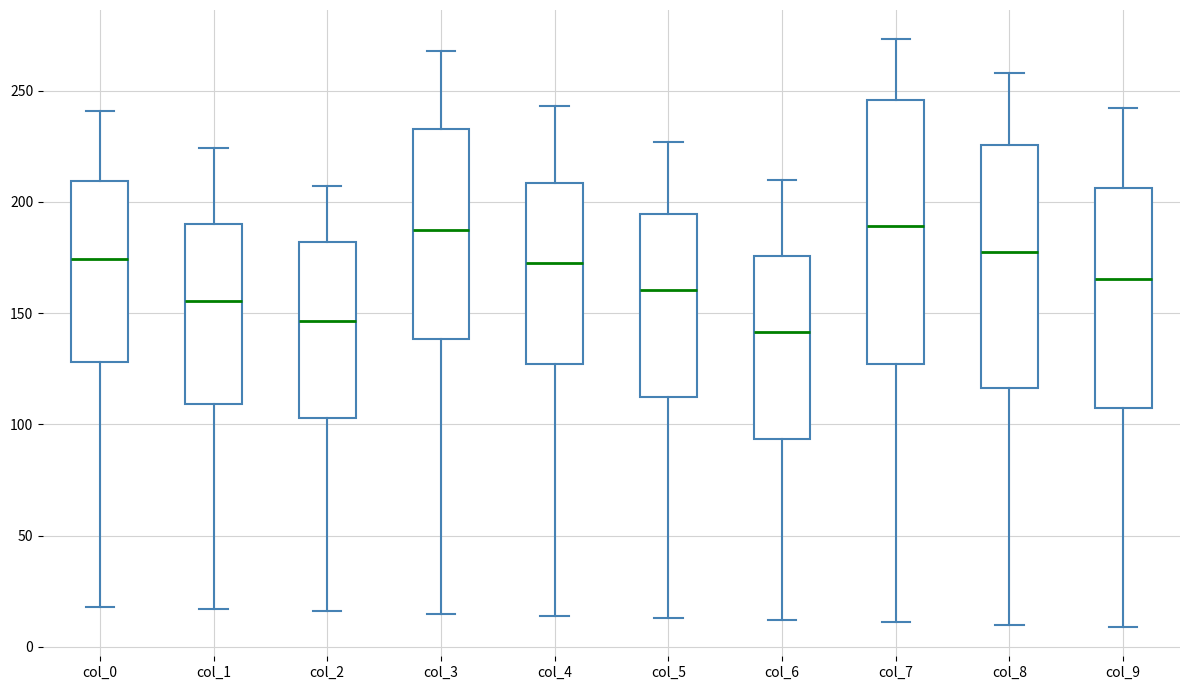

Reading left to right, read every box against the y-axis: the position of its median line, the range the box covers, and the ends of its whiskers. The values are not printed on the chart, so give them approximately, as read against the axis.

col_0: median 175, box 130 to 210, whiskers 20 to 240
col_1: median 155, box 110 to 190, whiskers 15 to 225
col_2: median 145, box 105 to 180, whiskers 15 to 205
col_3: median 190, box 140 to 235, whiskers 15 to 270
col_4: median 175, box 125 to 210, whiskers 15 to 245
col_5: median 160, box 110 to 195, whiskers 15 to 225
col_6: median 140, box 95 to 175, whiskers 10 to 210
col_7: median 190, box 125 to 245, whiskers 10 to 275
col_8: median 180, box 115 to 225, whiskers 10 to 260
col_9: median 165, box 105 to 205, whiskers 10 to 240